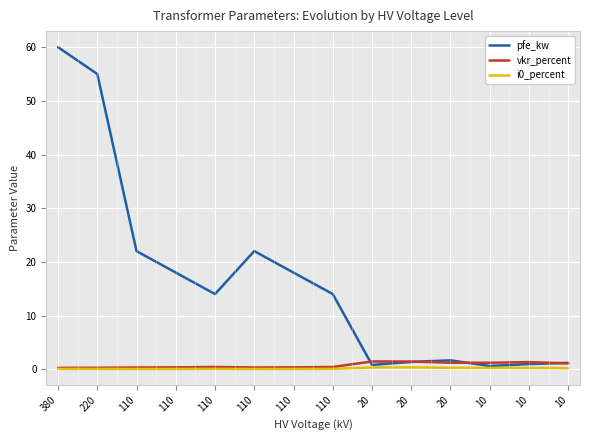

What is the minimum value for pfe_kw?

0.6